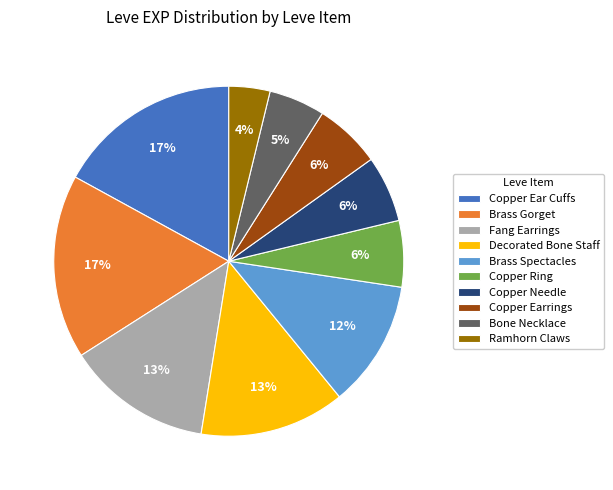

Count the number of slices in the pie.

10